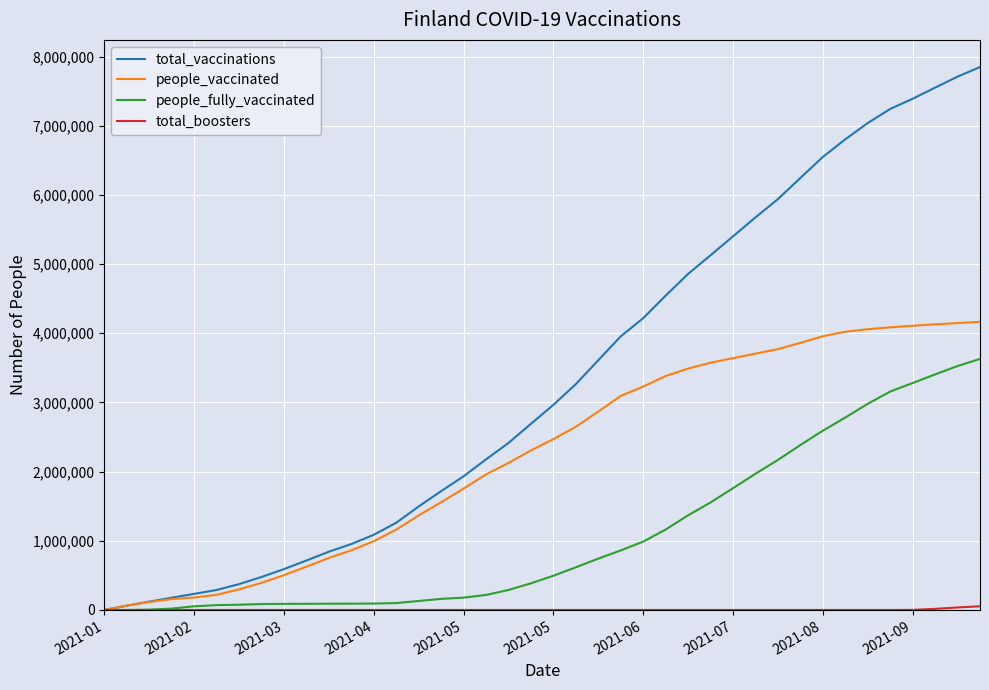

Which series has the largest range (max minus min)?

total_vaccinations